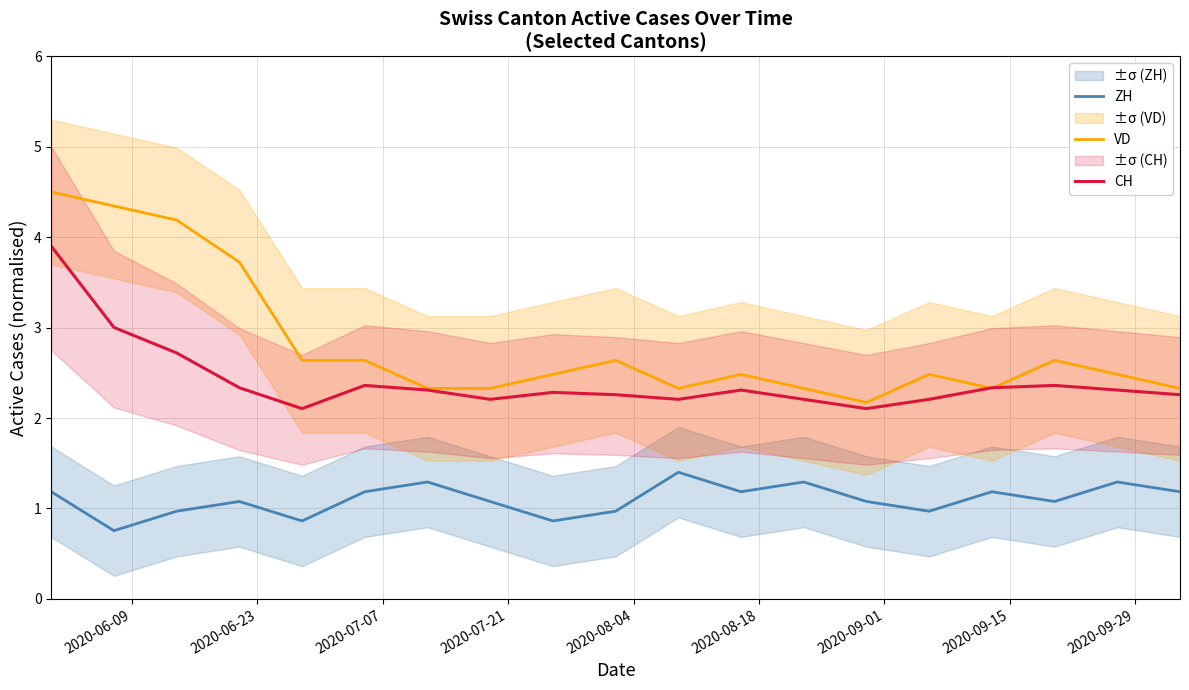

List the series in order of their overall mean, highest first.

VD, CH, ZH